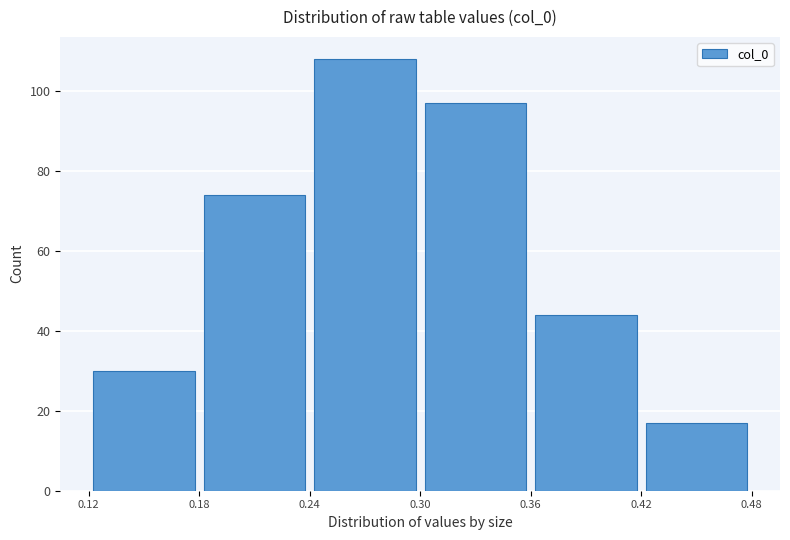

Reading left to right, list every bar in this chart as the range it spans on the x-axis followed by its height. The values are not printed on the chart, so give them approximately, as read against the axis.

0.12 to 0.18: 30
0.18 to 0.24: 74
0.24 to 0.30: 108
0.30 to 0.36: 98
0.36 to 0.42: 44
0.42 to 0.48: 18